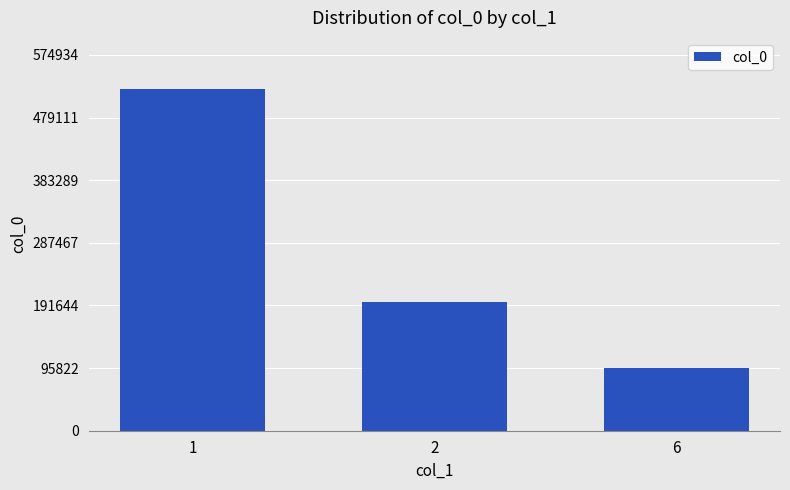

Where does the data first go above 196754?

1